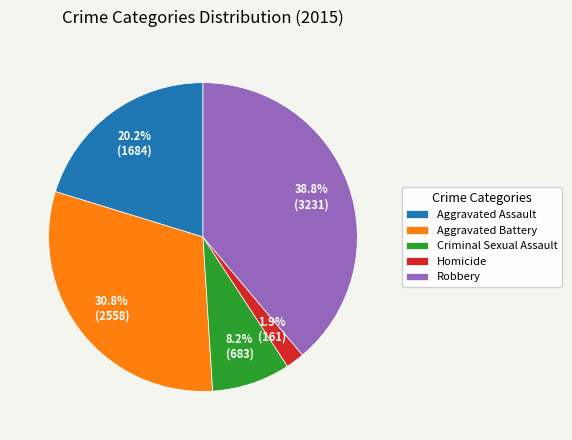

Approximately how many times larger is the value at Aggravated Battery compared to Aggravated Assault?

1.5